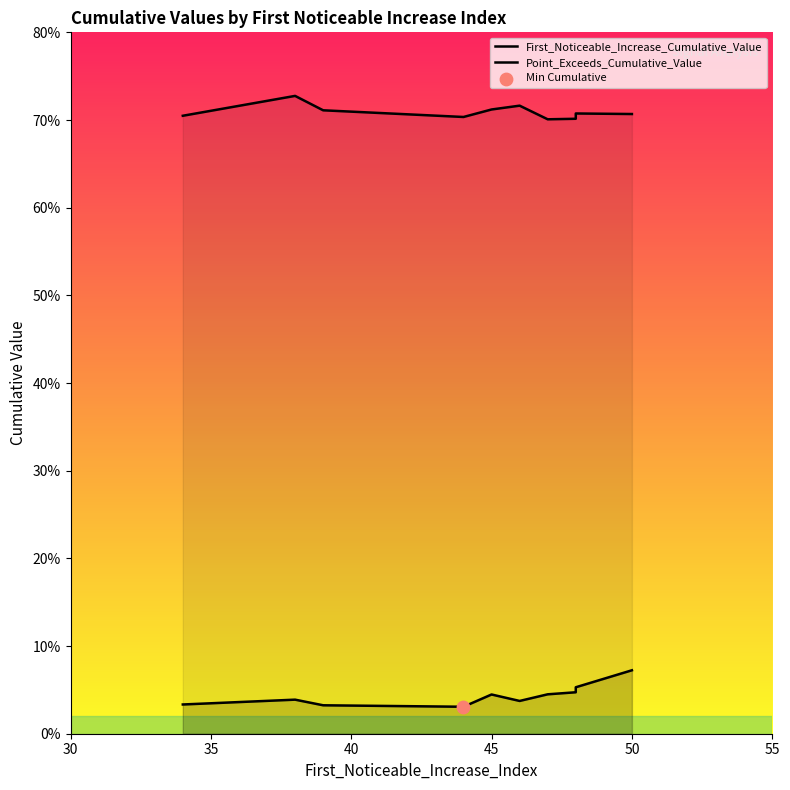

Which series has the largest Y range (max minus min)?

First_Noticeable_Increase_Cumulative_Value